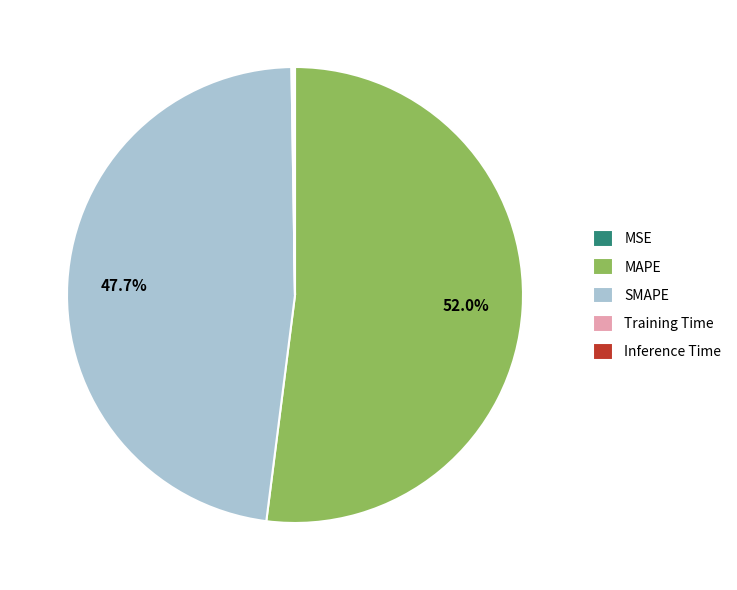

Which category has the biggest portion of the pie?

MAPE